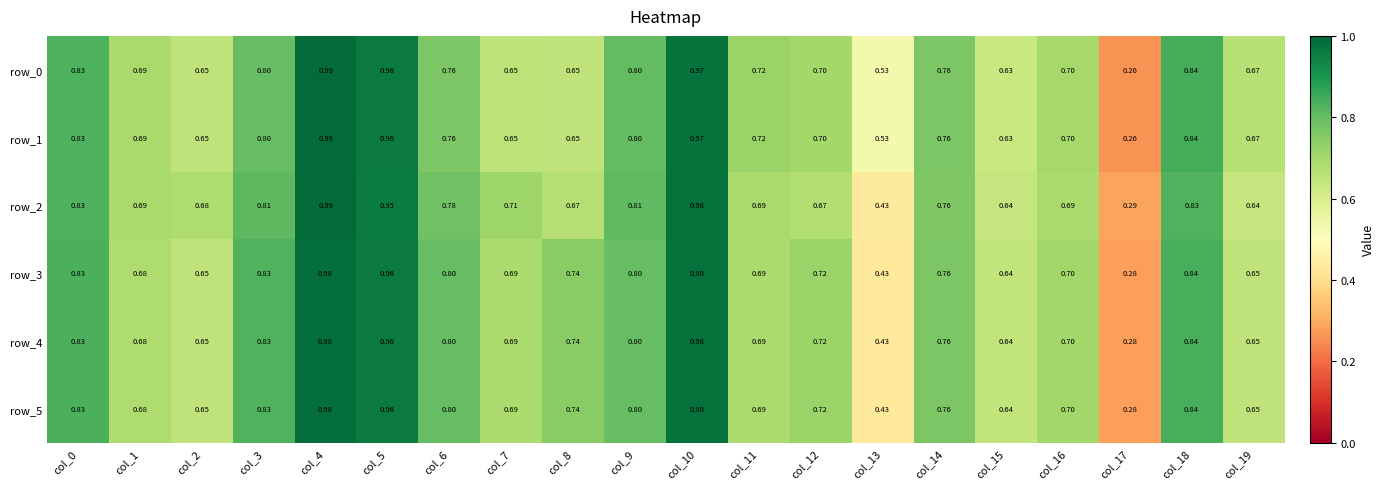

What value does the row_1 series have at col_14?

0.8